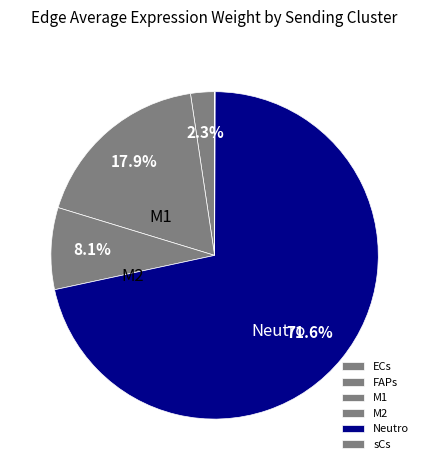

To the nearest percent, what is the combined percentage of M1 and sCs?

18%